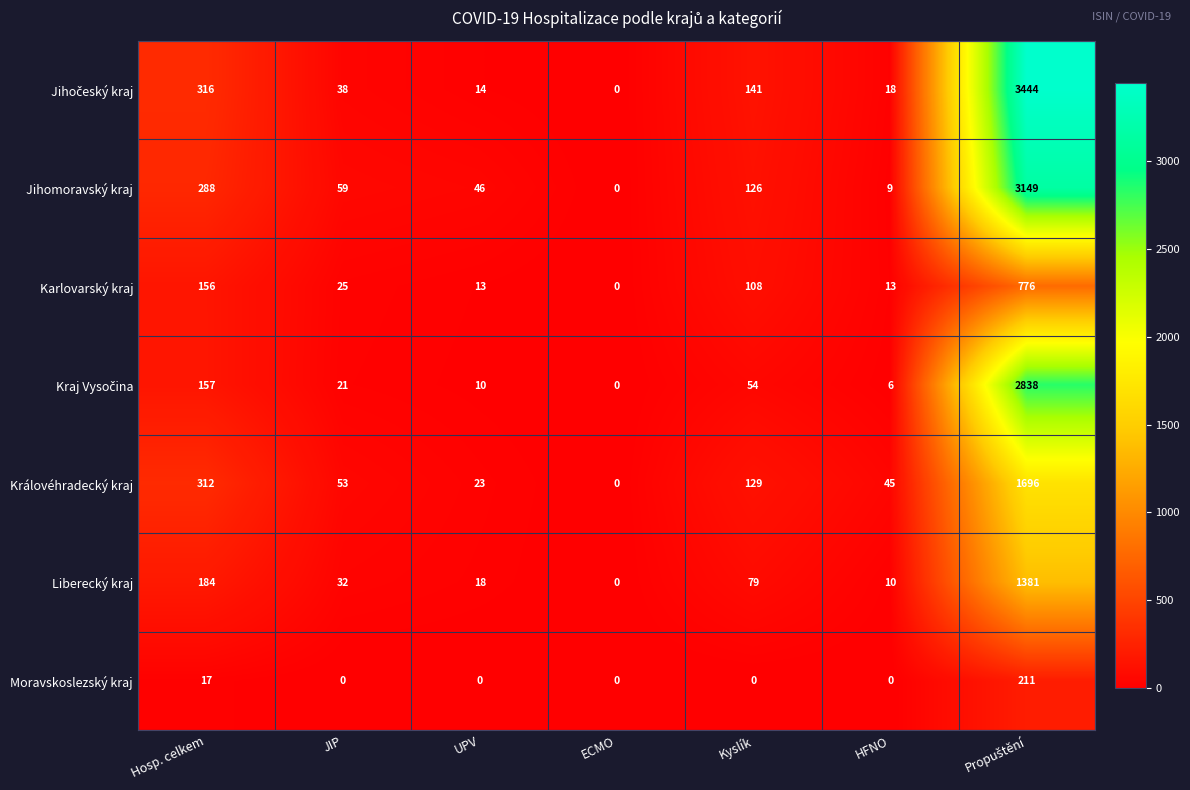

What is the total value across all series at JIP?

228